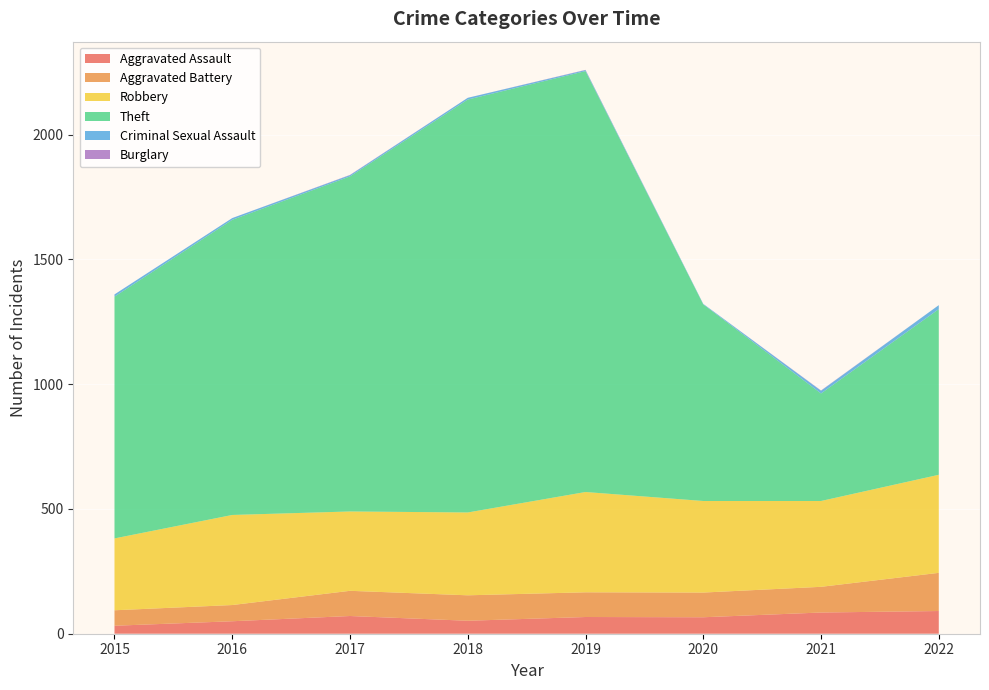

Reading left to right, what are all the values shown in this chart?

Aggravated Assault: 32	50	71	52	67	66	85	91
Aggravated Battery: 62	65	101	102	99	99	103	153
Robbery: 288	361	318	332	402	367	344	393
Theft: 969	1183	1343	1655	1687	788	431	664
Criminal Sexual Assault: 9	7	5	7	4	2	11	16
Burglary: 0	0	1	0	1	0	1	0